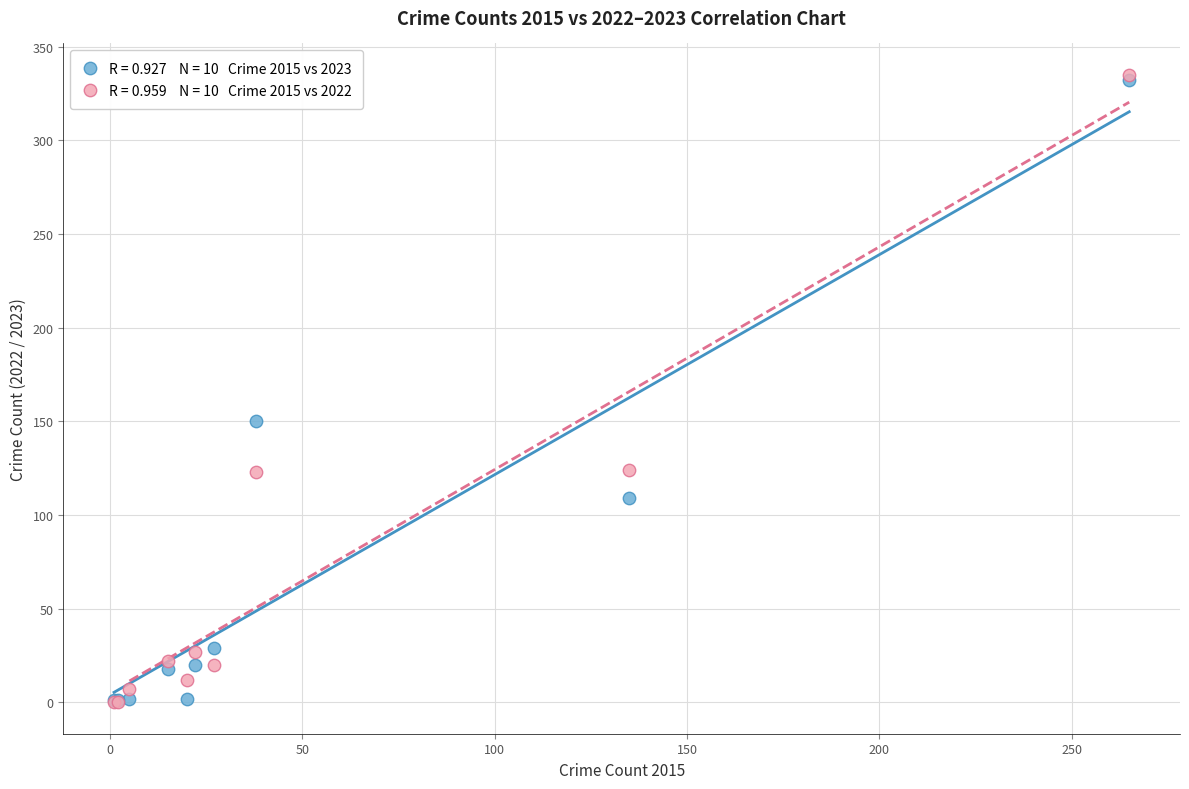

Across all series, what Y value is closest to 167?

150